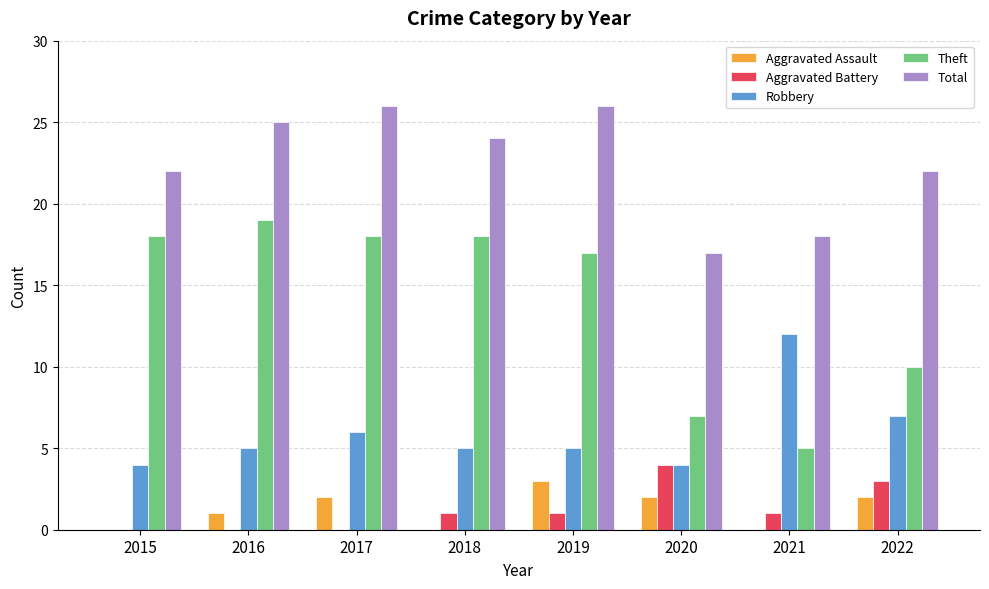

Which series has the largest range (max minus min)?

Theft